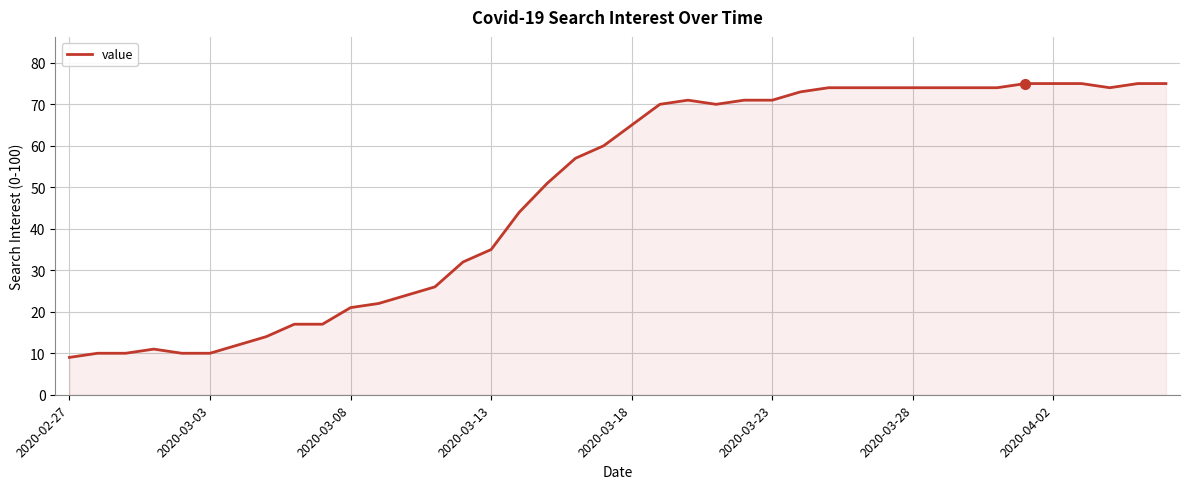

Reading right to left, list all the values displayed in this chart.

75	75	74	75	75	75	74	74	74	74	74	74	74	73	71	71	70	71	70	65	60	57	51	44	35	32	26	24	22	21	17	17	14	12	10	10	11	10	10	9